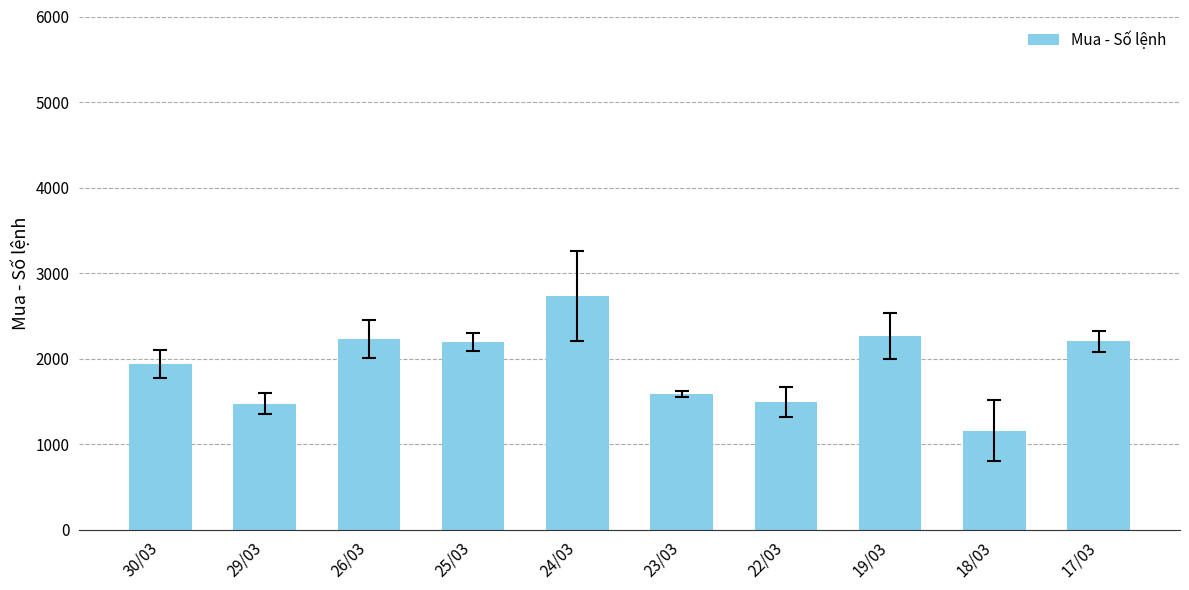

Which has a higher value, 18/03 or 22/03?

22/03